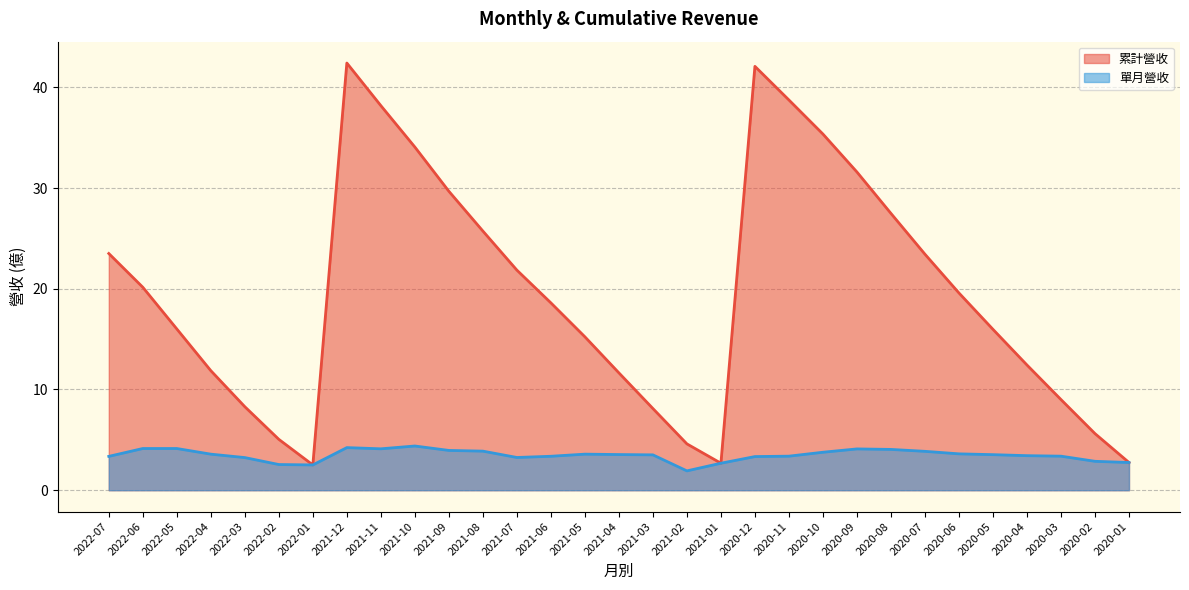

What is the maximum value shown in the chart?

42.4